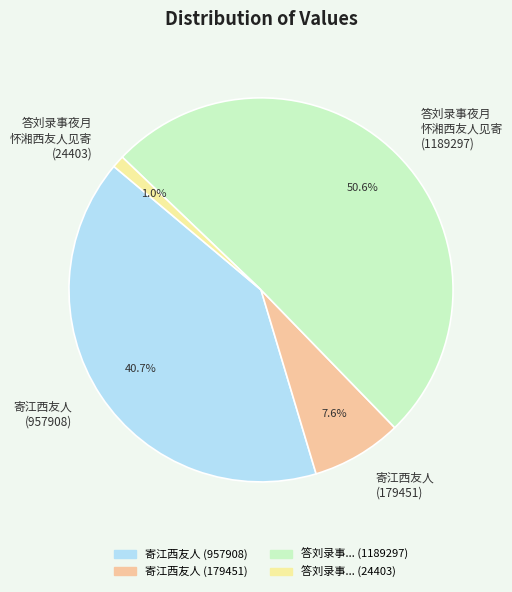

Combined, do 寄江西友人 (179451) and 寄江西友人 (957908) account for over 50%?

No